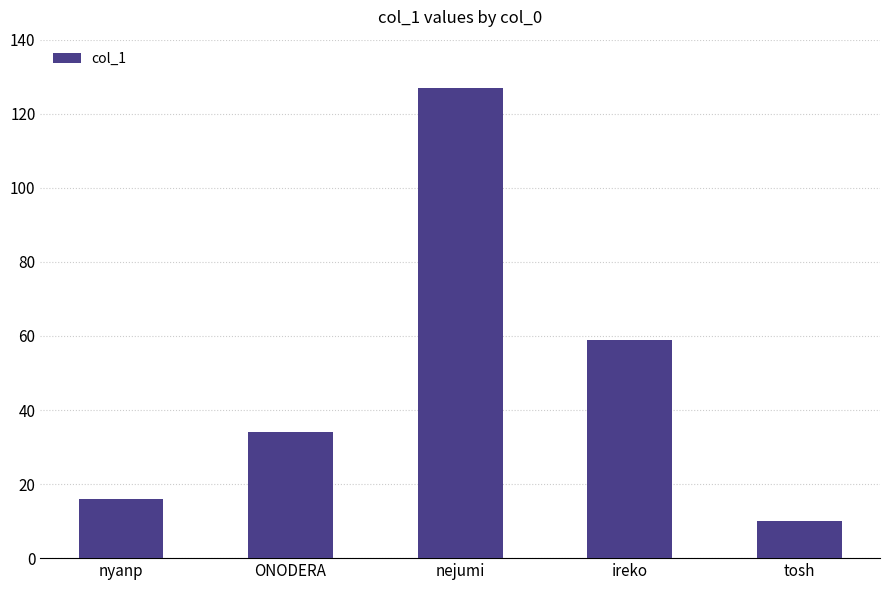

Reading right to left, what are all the values shown in this chart?

10	59	127	34	16